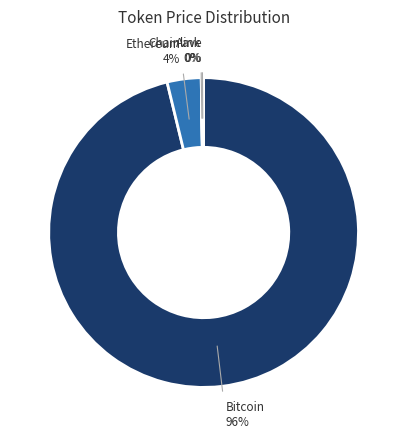

Which slice is the largest?

Bitcoin